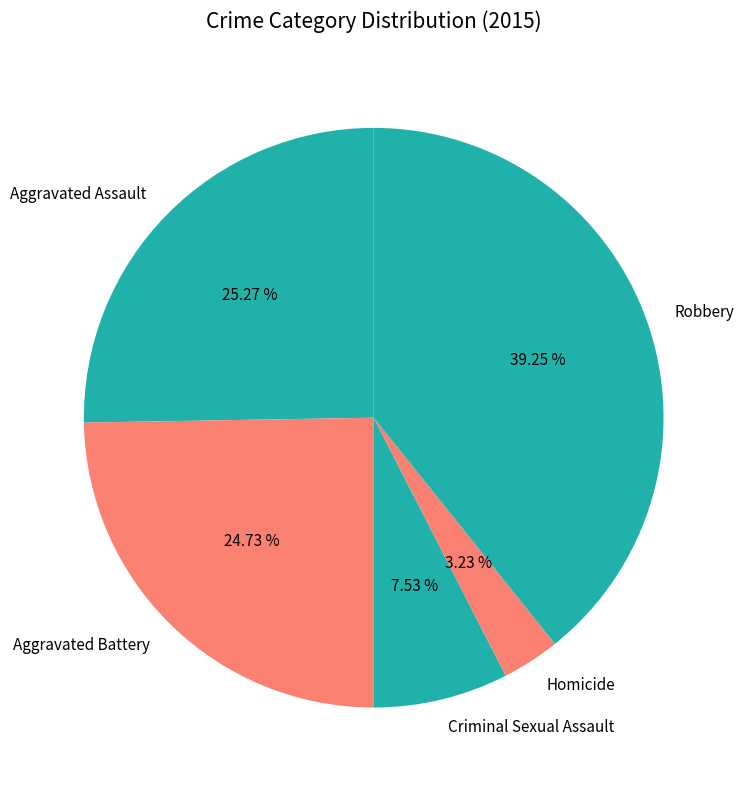

Is the sum of Robbery and Aggravated Battery greater than half?

Yes